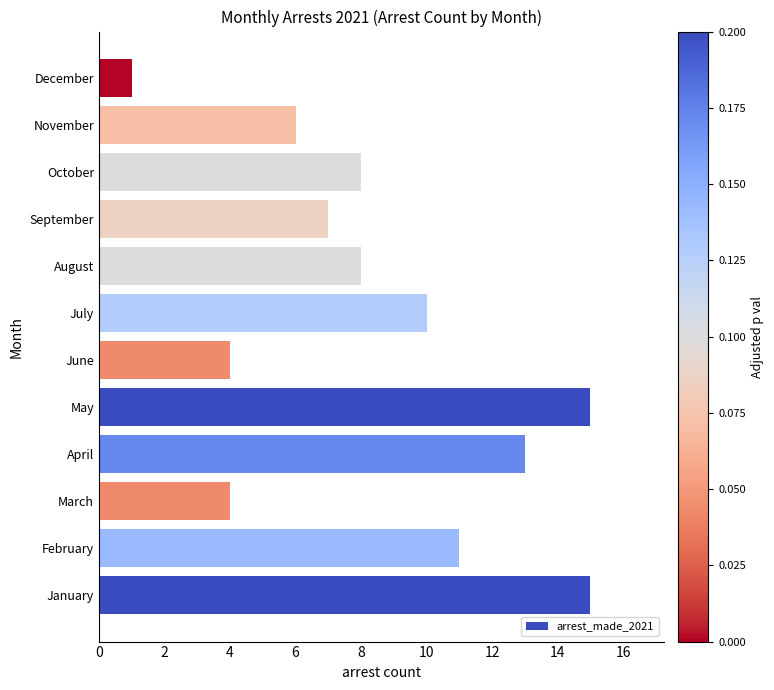

What is the difference between the values at July and September?

3